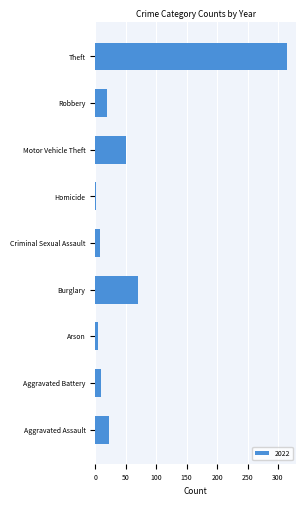

What is the approximate value at Motor Vehicle Theft?

50